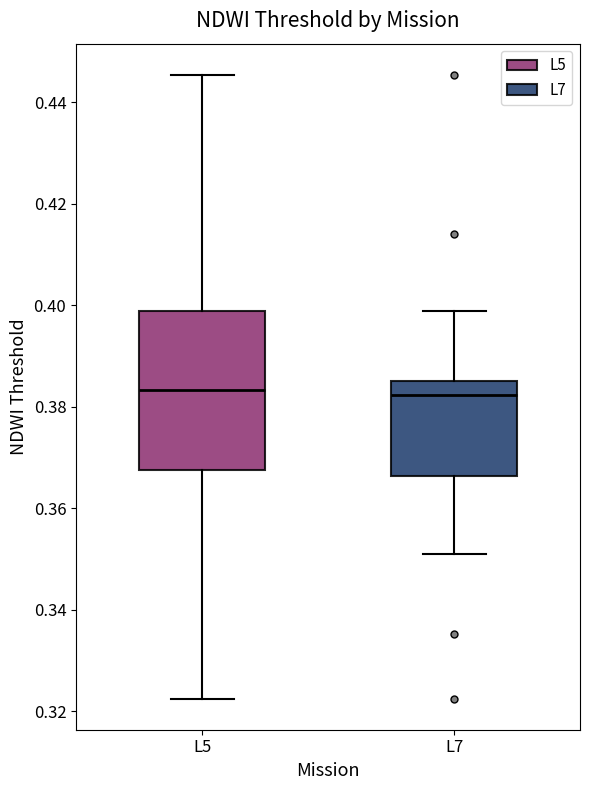

Reading left to right, read every box against the y-axis: the position of its median line, the range the box covers, and the ends of its whiskers. The values are not printed on the chart, so give them approximately, as read against the axis.

L5: median 0.384, box 0.368 to 0.398, whiskers 0.322 to 0.446
L7: median 0.382, box 0.366 to 0.386, whiskers 0.350 to 0.398